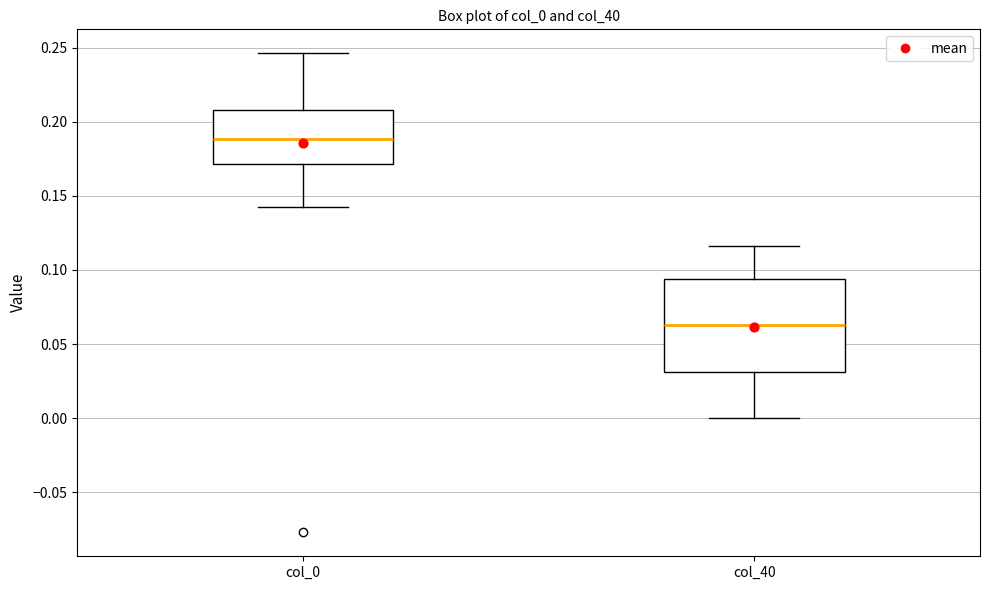

Comparing the boxes themselves (not the whiskers), which one is the tallest?

col_40